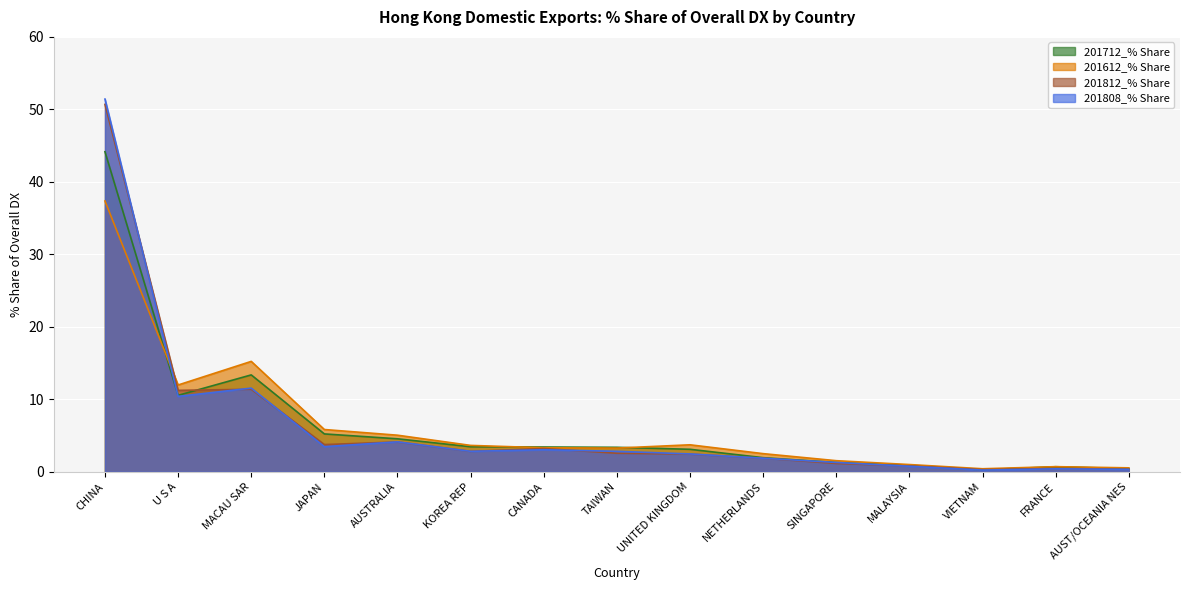

The 201808_% Share series shows 0.8 at NETHERLANDS. True or false?

False